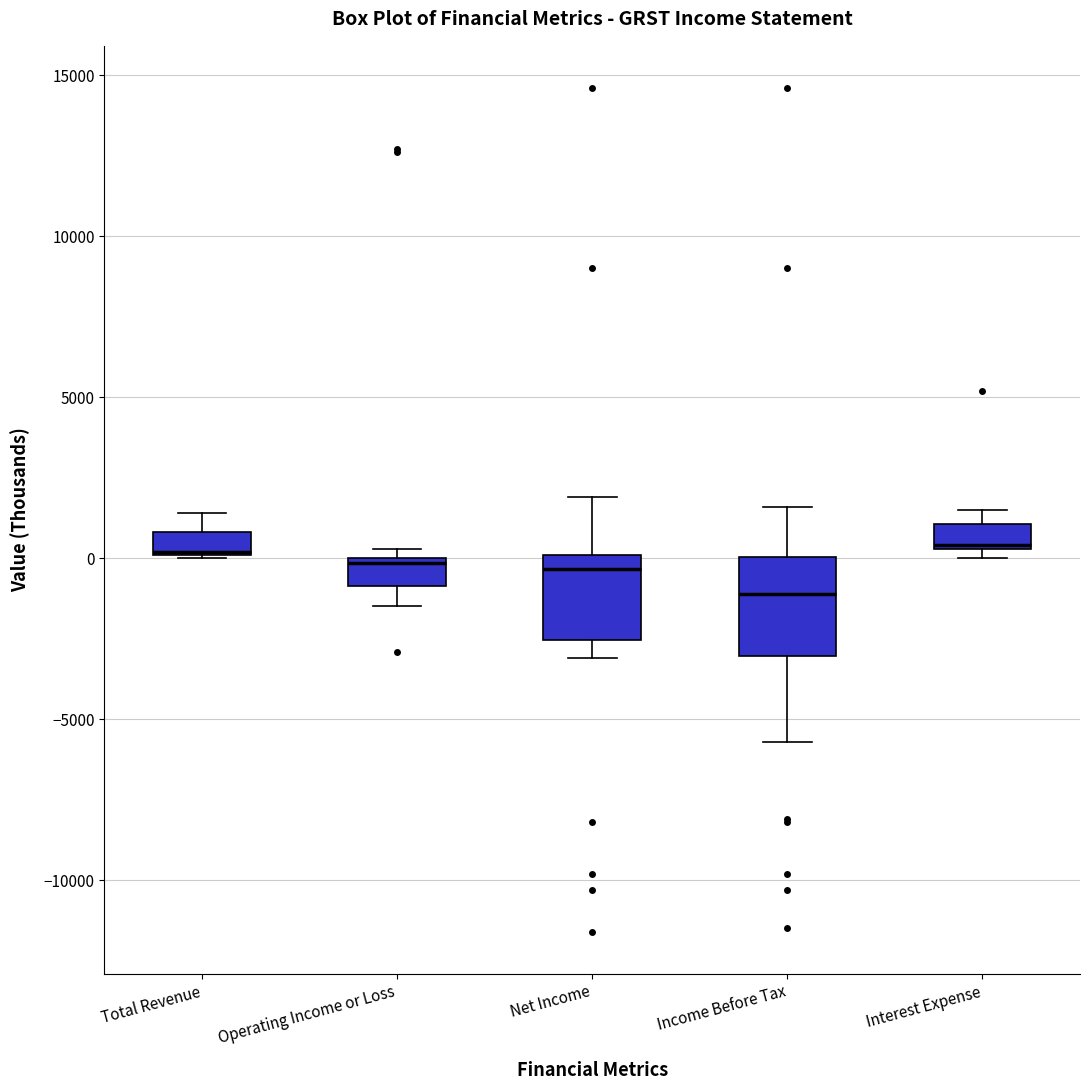

Where does the upper whisker of the box for Total Revenue end on the y-axis? The values are not printed on the chart, so give them approximately, as read against the axis.

1500